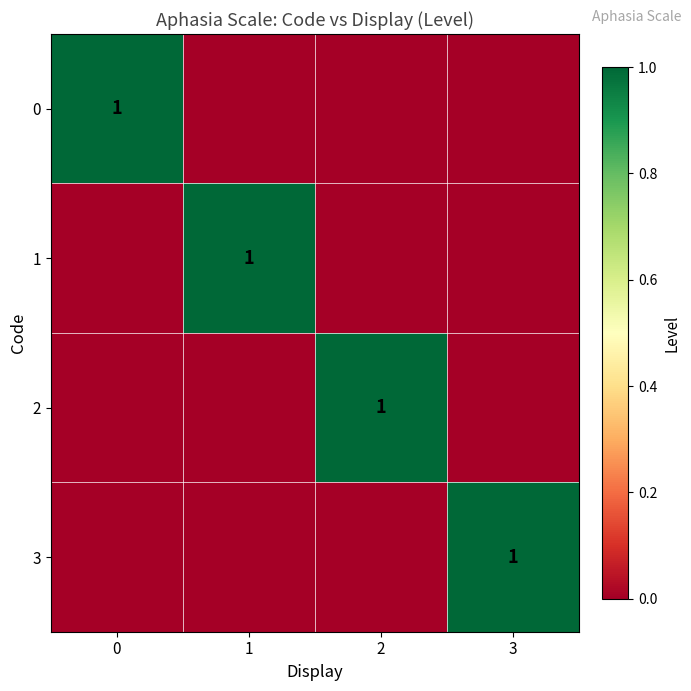

What is the maximum value shown in the chart?

1